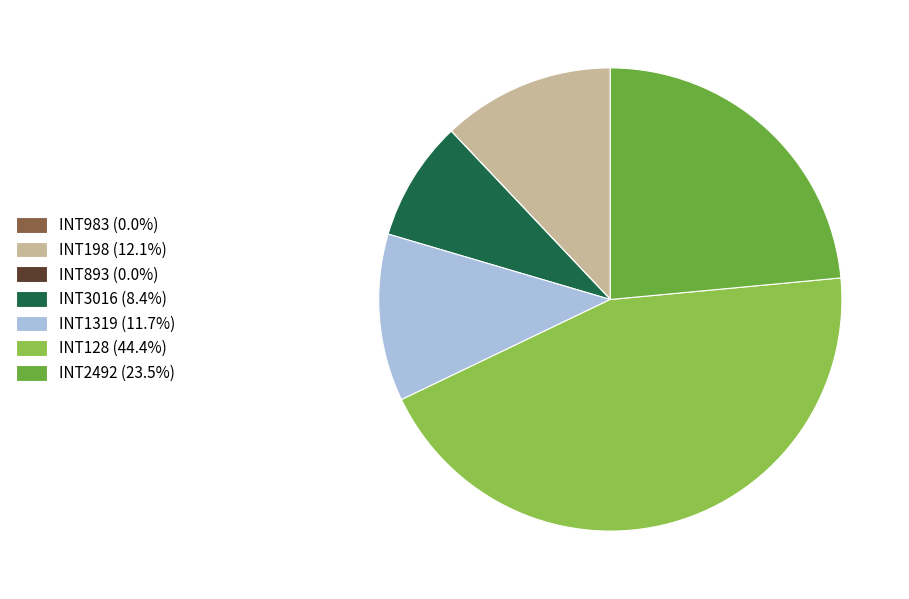

Do INT2492 (23.5%) and INT1319 (11.7%) together represent more than half of the pie?

No